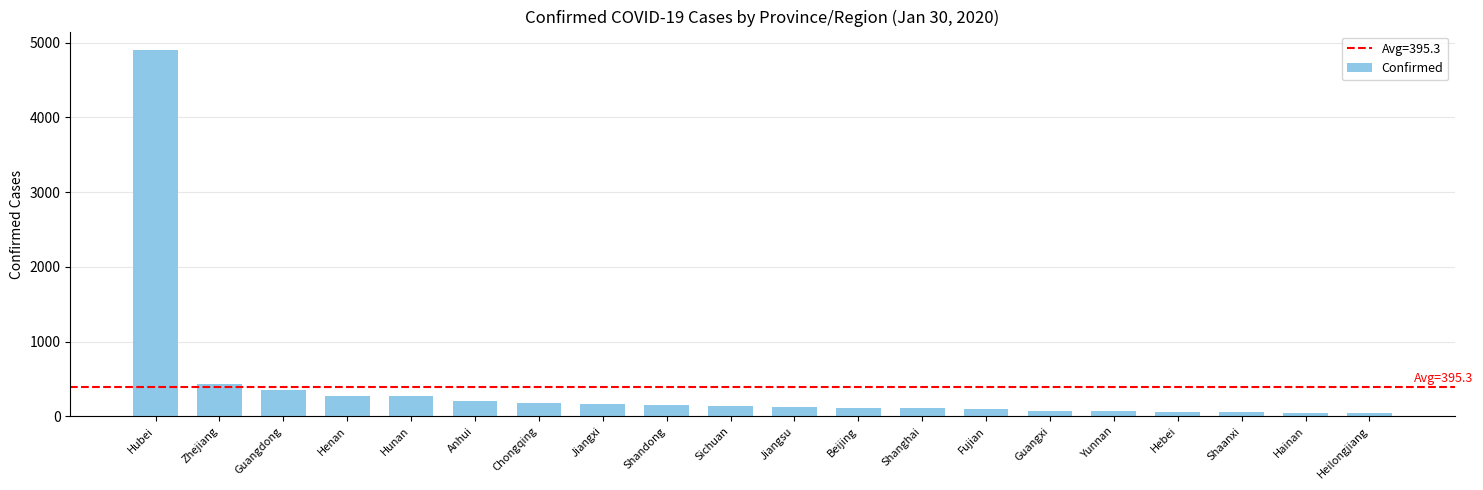

At which label does the data first exceed 142?

Hubei